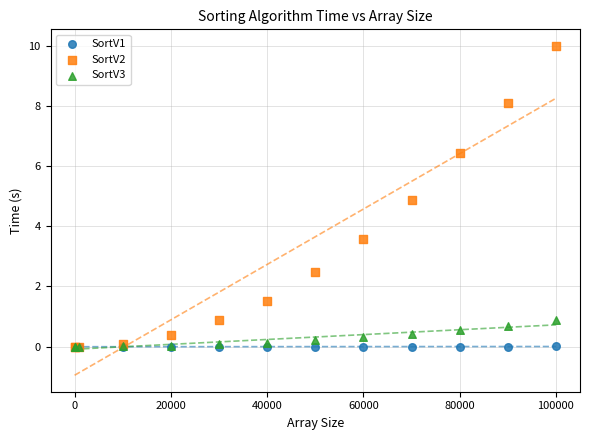

What are all the series names shown in the legend?

SortV1, SortV2, SortV3